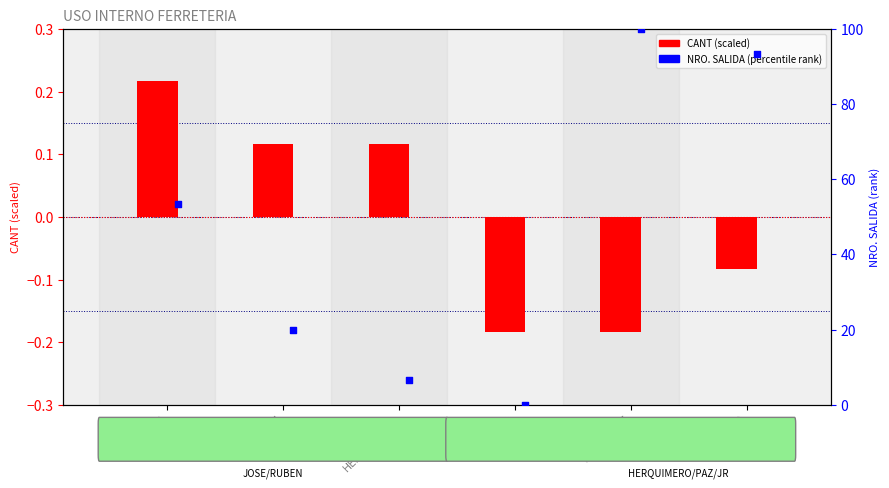

Which series has the widest spread of Y values?

NRO. SALIDA (percentile rank)